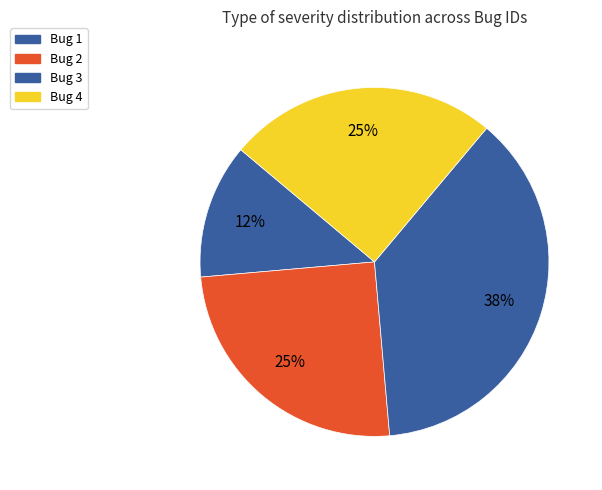

Rank the categories by value from lowest to highest.

Bug 1 (Severity 2), Bug 2 (Severity 3), Bug 4 (Severity 3), Bug 3 (Severity 2)